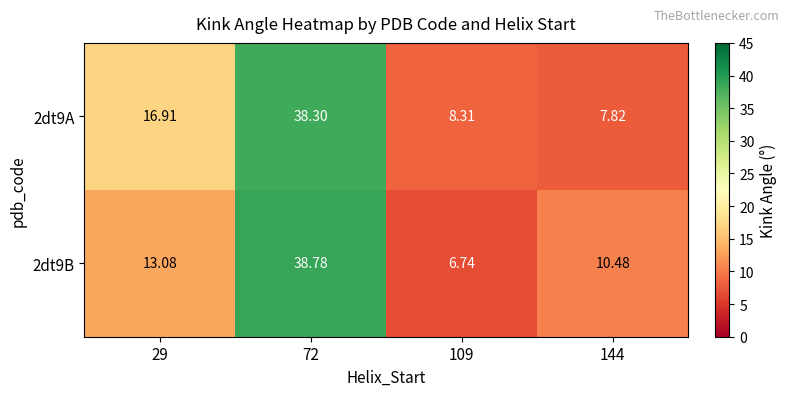

Is the value of 2dt9B at 109 greater than the value of 2dt9A at 109?

No